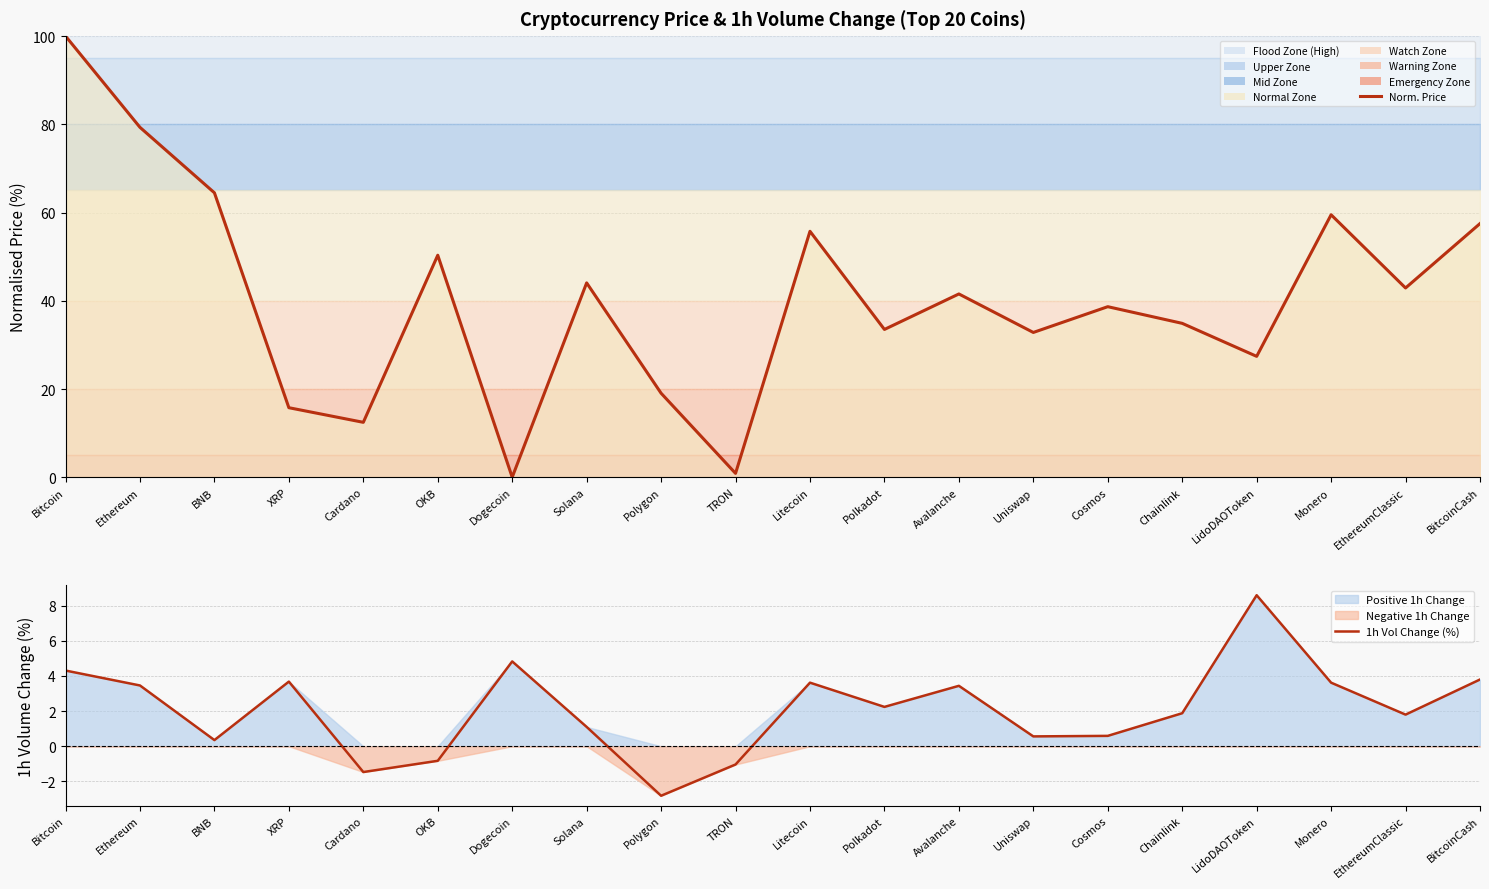

Reading right to left, what are all the values shown in this chart?

Log-normalised Price (%): 57.5	42.9	59.5	27.4	34.9	38.7	32.8	41.5	33.5	55.8	0.9	19.0	44.1	0.0	50.3	12.4	15.8	64.5	79.3	100.0
1h Vol Change (%): 3.8	1.8	3.6	8.6	1.9	0.6	0.6	3.4	2.2	3.6	-1.0	-2.8	1.1	4.8	-0.8	-1.5	3.7	0.3	3.5	4.3